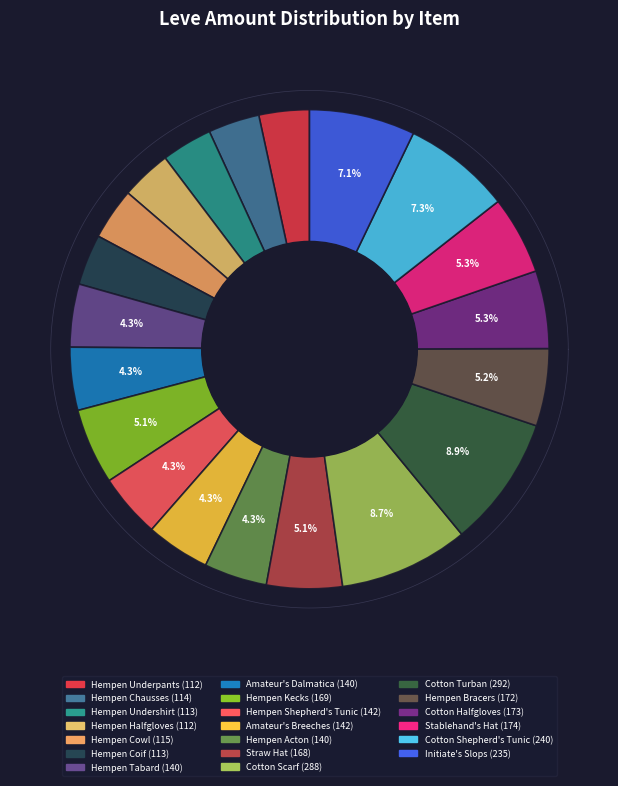

Rank the categories by value from highest to lowest.

Cotton Turban, Cotton Scarf, Cotton Shepherd's Tunic, Initiate's Slops, Stablehand's Hat, Cotton Halfgloves, Hempen Bracers, Hempen Kecks, Straw Hat, Hempen Shepherd's Tunic, Amateur's Breeches, Hempen Tabard, Amateur's Dalmatica, Hempen Acton, Hempen Cowl, Hempen Chausses, Hempen Undershirt, Hempen Coif, Hempen Underpants, Hempen Halfgloves